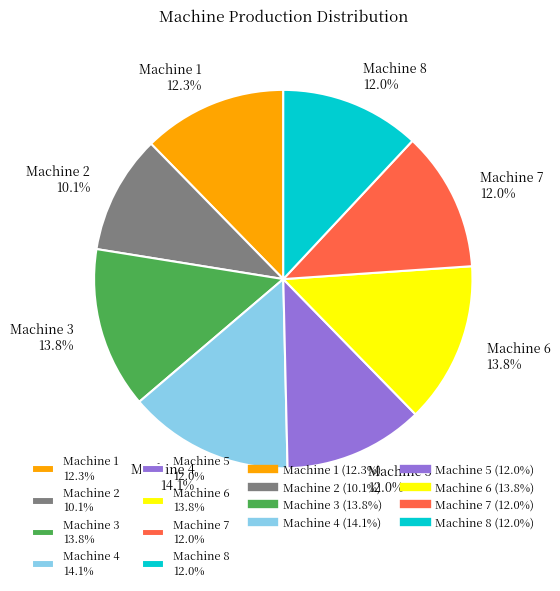

Is it true that Machine 4 is 14% of the pie?

True